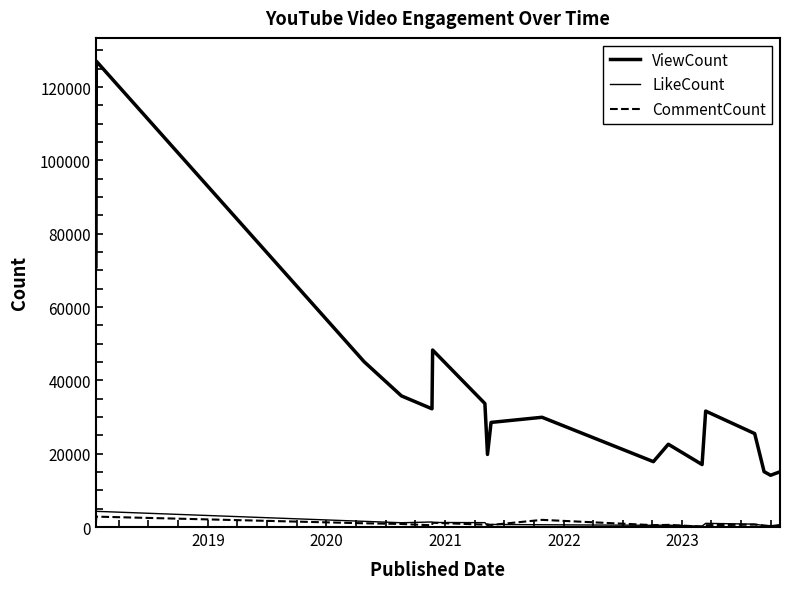

Which series has the largest total across all categories?

ViewCount